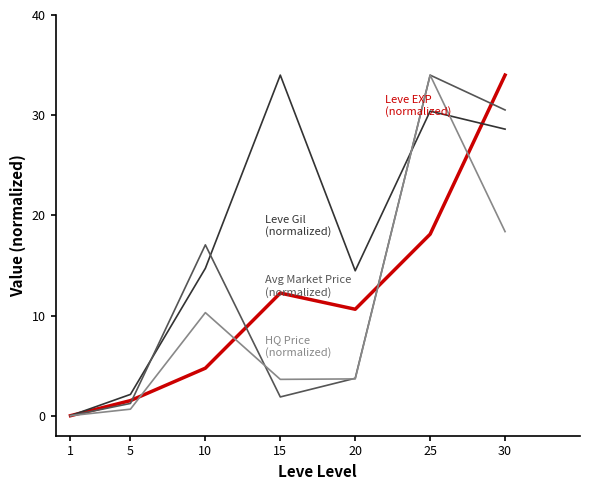

At which category is the sum across all series the highest?

25